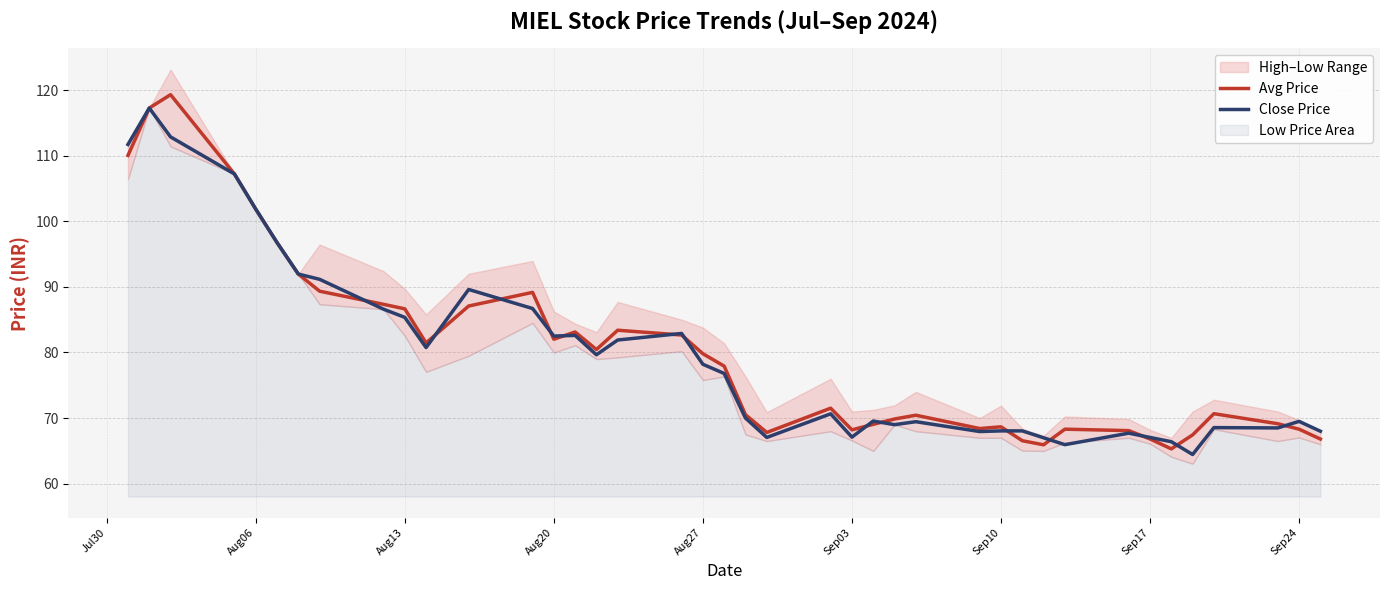

What is the maximum value for Avg Price?

119.3